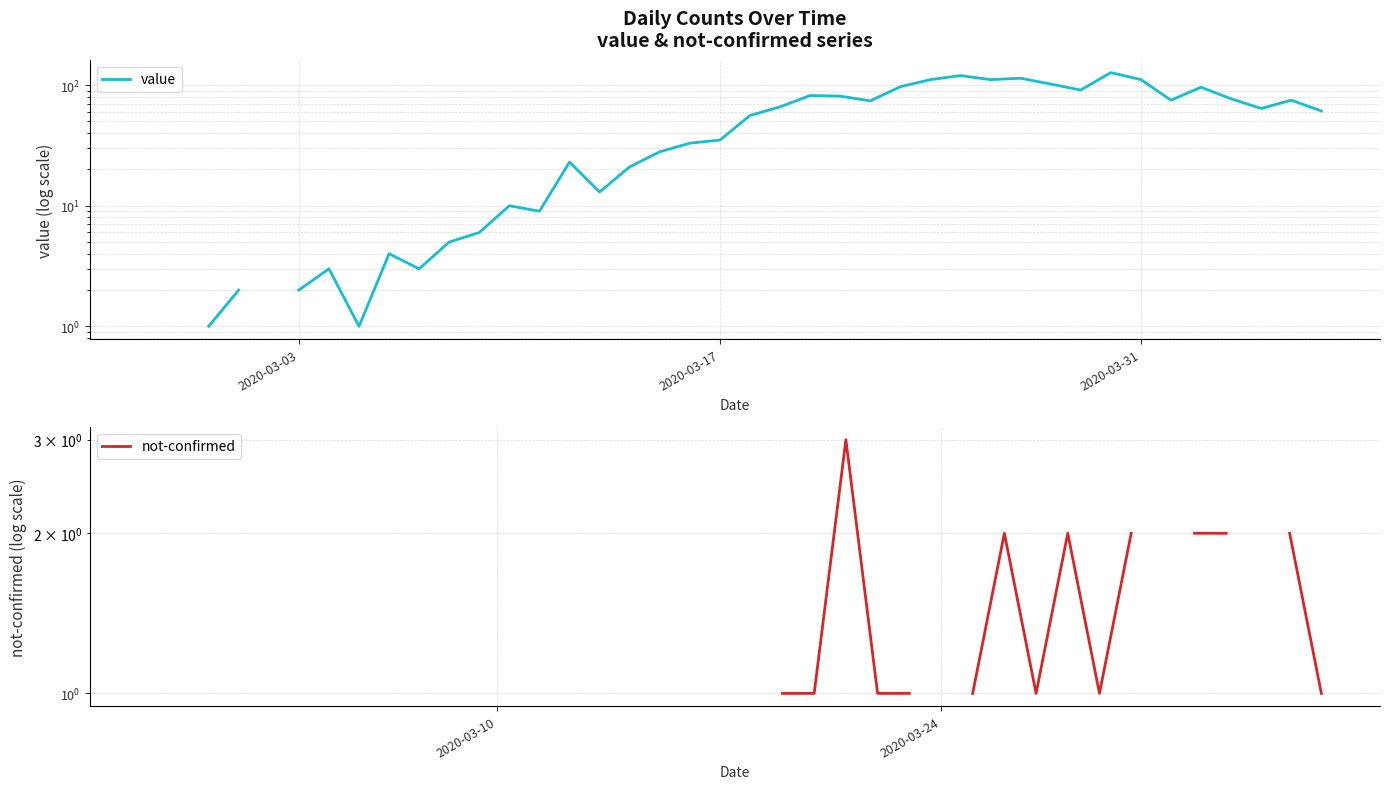

How many lines are shown in the chart?

2